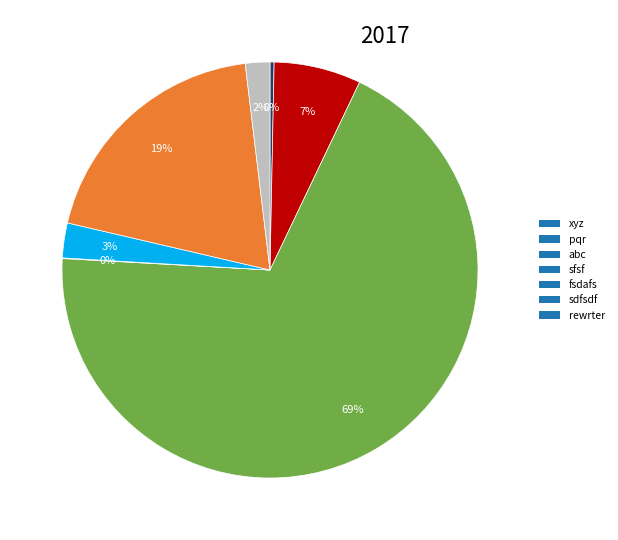

Is the sum of pqr and rewrter greater than half?

No